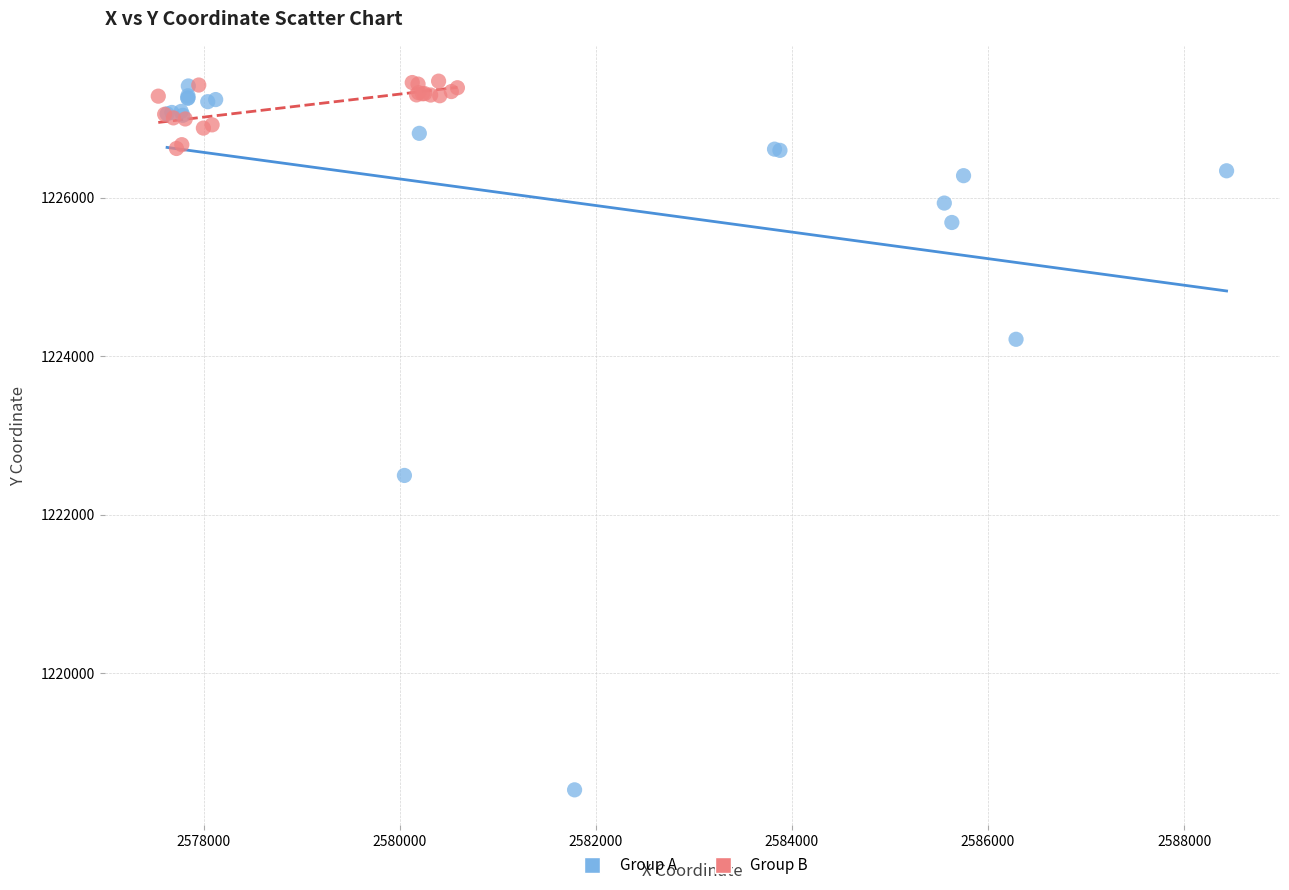

Which series has the widest spread of Y values?

Group A